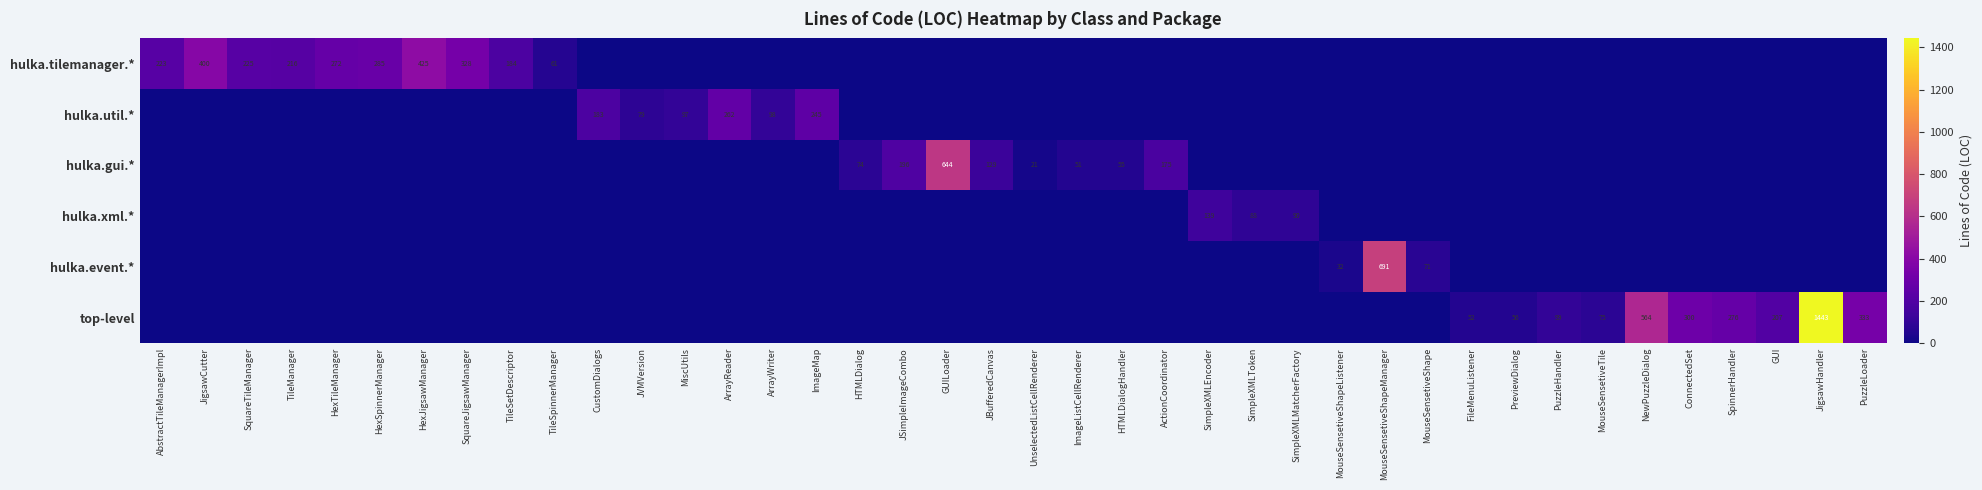

At which category does the chart reach its peak across all series?

JigsawHandler